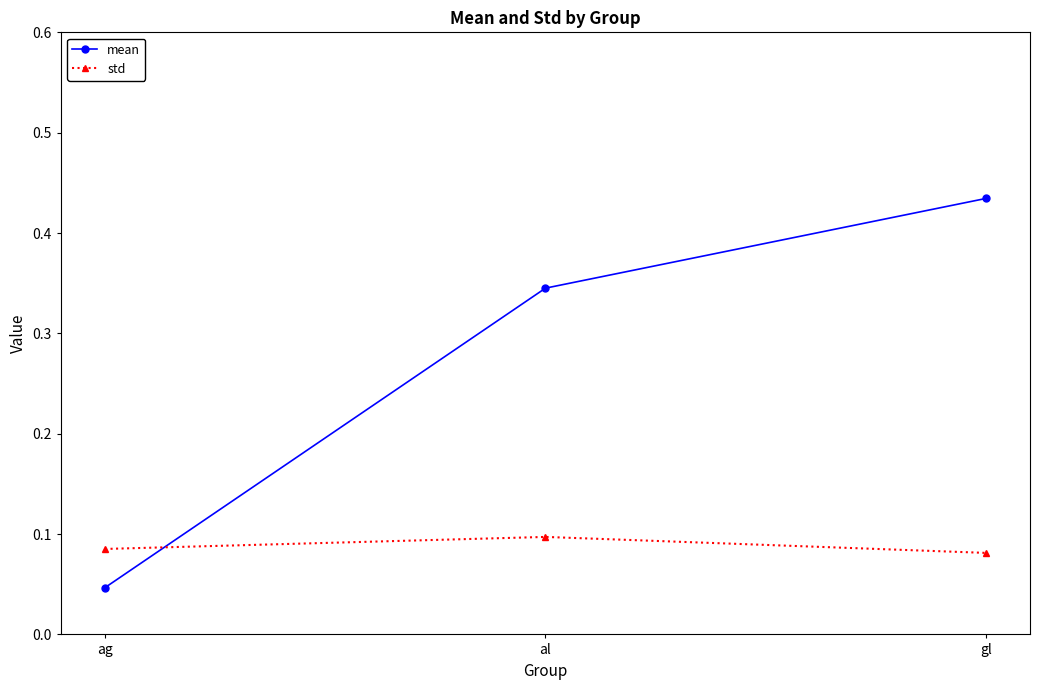

At al, list the series in order from smallest to largest.

std, mean